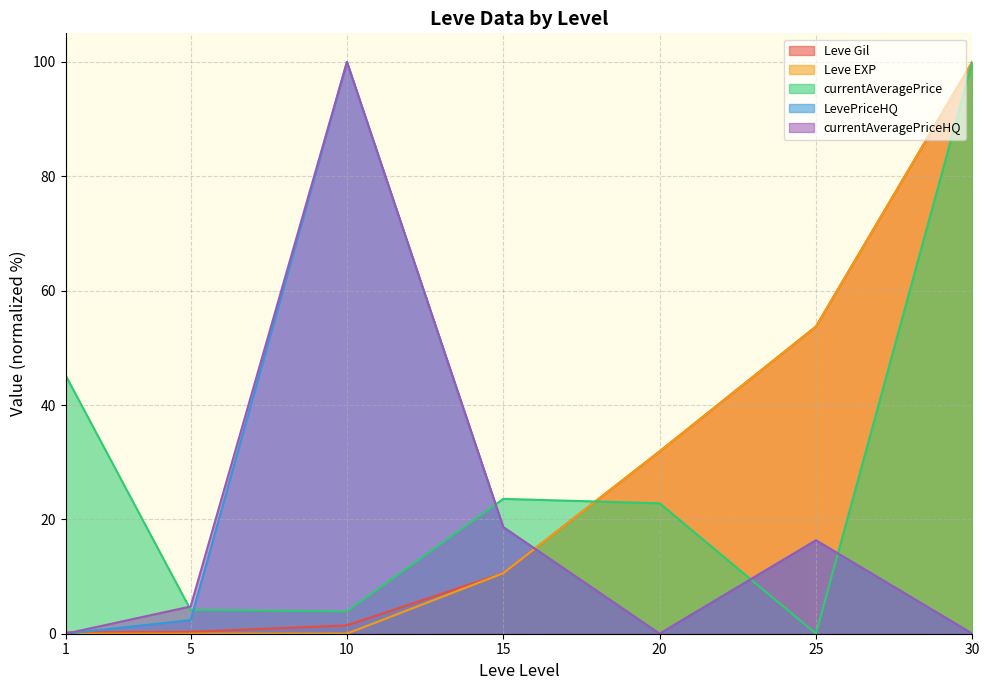

Reading right to left, transcribe all the data shown in this chart.

Leve Gil: 30=100.0	25=53.7	20=31.9	15=10.6	10=1.5	5=0.3	1=0.2
Leve EXP: 30=100.0	25=53.7	20=31.9	15=10.6	10=0.0	5=0.0	1=0.0
currentAveragePrice: 30=100.0	25=0.0	20=22.8	15=23.6	10=3.9	5=4.2	1=45.2
LevePriceHQ: 30=0.0	25=16.3	20=0.0	15=18.6	10=100.0	5=2.4	1=0.0
currentAveragePriceHQ: 30=0.0	25=16.3	20=0.0	15=18.6	10=100.0	5=4.8	1=0.0